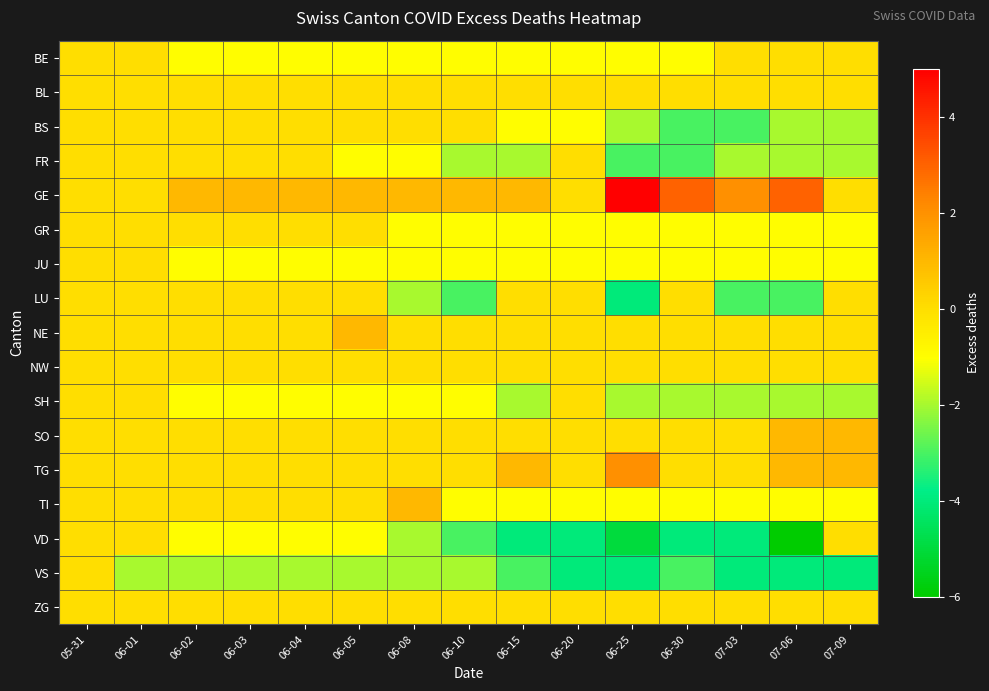

At which category does the chart reach its minimum across all series?

07-06